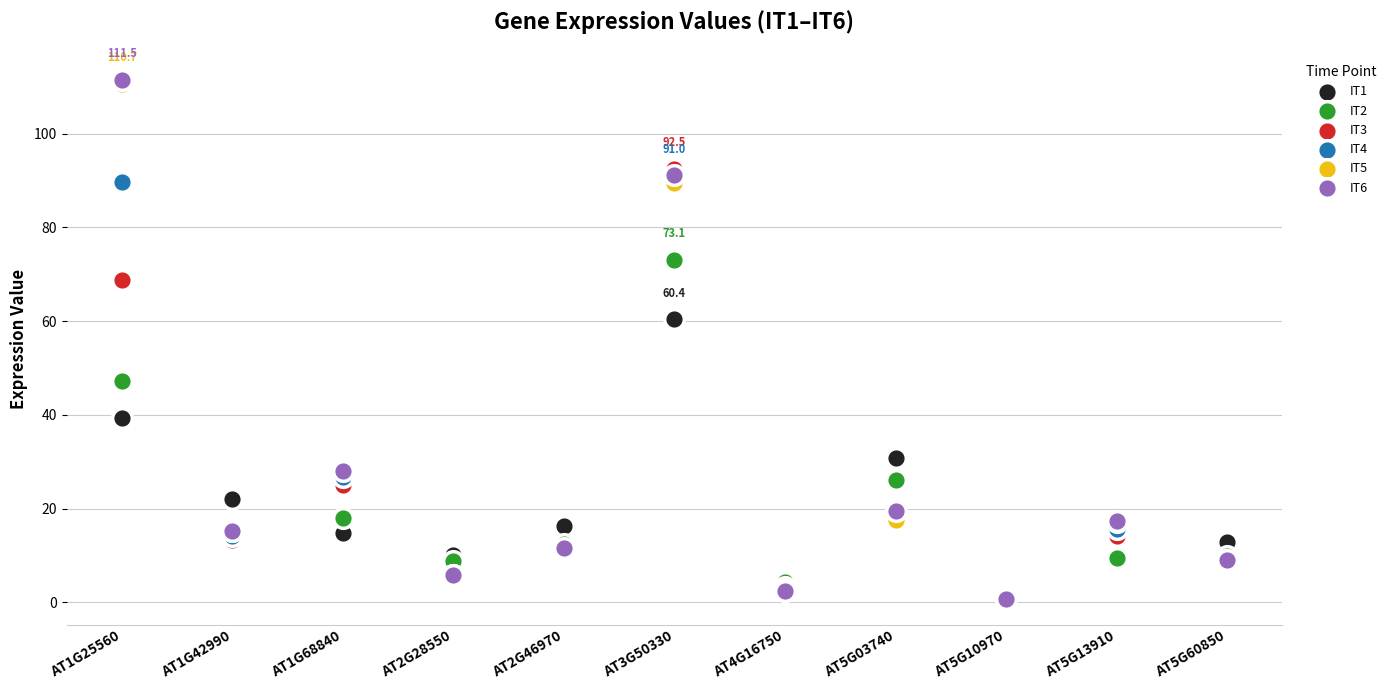

Which series has the largest Y range (max minus min)?

IT6